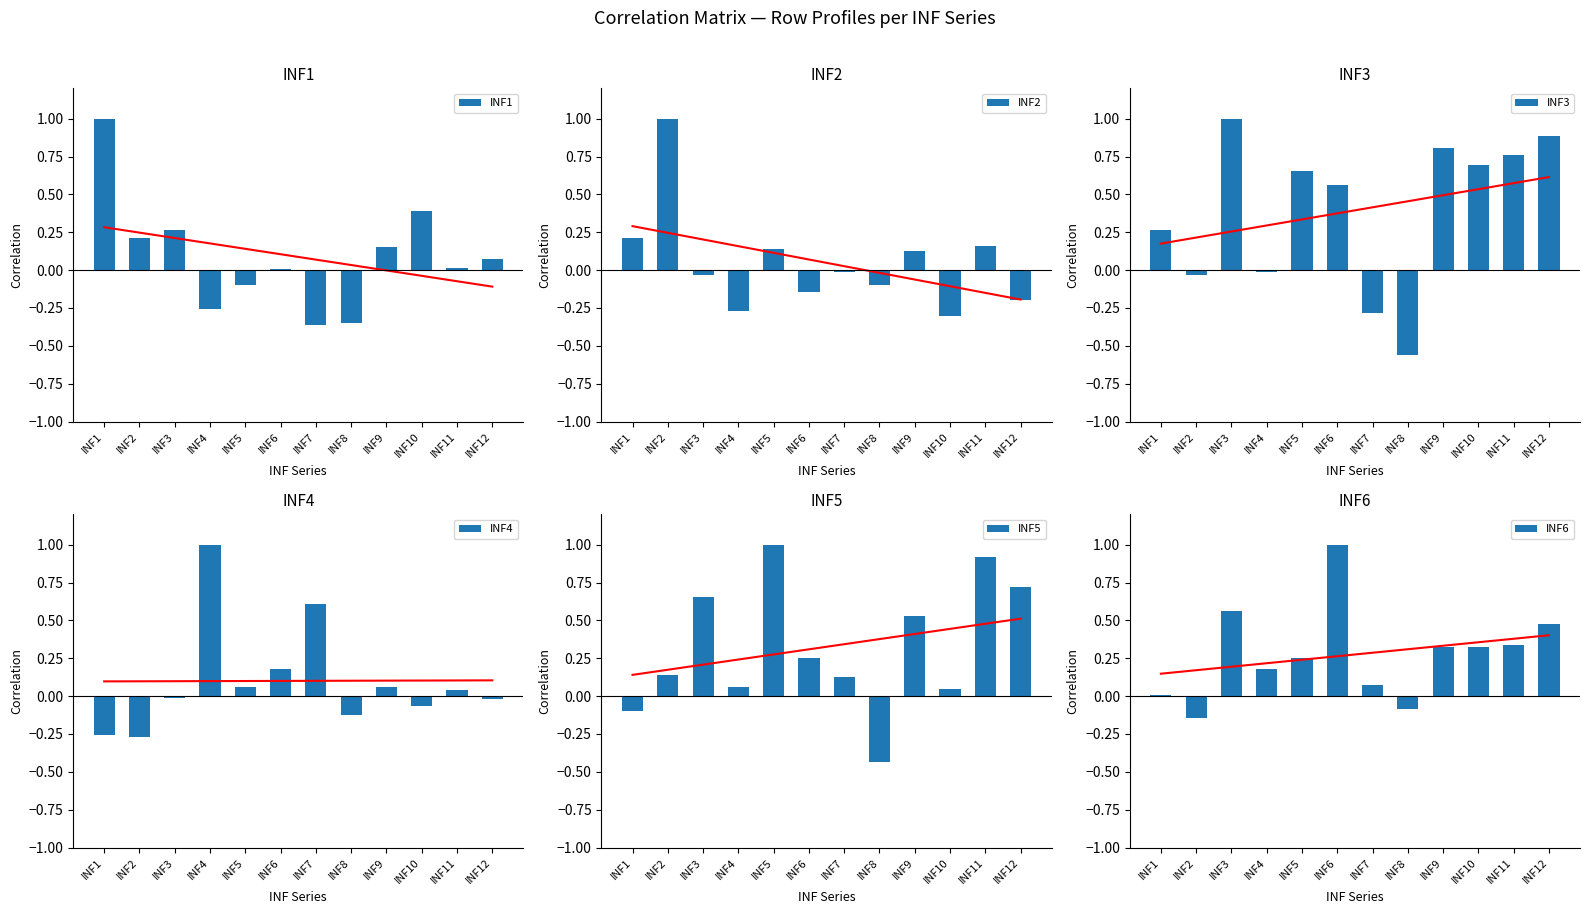

Reading right to left, what are all the values shown in this chart?

INF1: 0.1	0.0	0.4	0.2	-0.3	-0.4	0.0	-0.1	-0.3	0.3	0.2	1.0
INF2: -0.2	0.2	-0.3	0.1	-0.1	-0.0	-0.1	0.1	-0.3	-0.0	1.0	0.2
INF3: 0.9	0.8	0.7	0.8	-0.6	-0.3	0.6	0.7	-0.0	1.0	-0.0	0.3
INF4: -0.0	0.0	-0.1	0.1	-0.1	0.6	0.2	0.1	1.0	-0.0	-0.3	-0.3
INF5: 0.7	0.9	0.0	0.5	-0.4	0.1	0.2	1.0	0.1	0.7	0.1	-0.1
INF6: 0.5	0.3	0.3	0.3	-0.1	0.1	1.0	0.2	0.2	0.6	-0.1	0.0